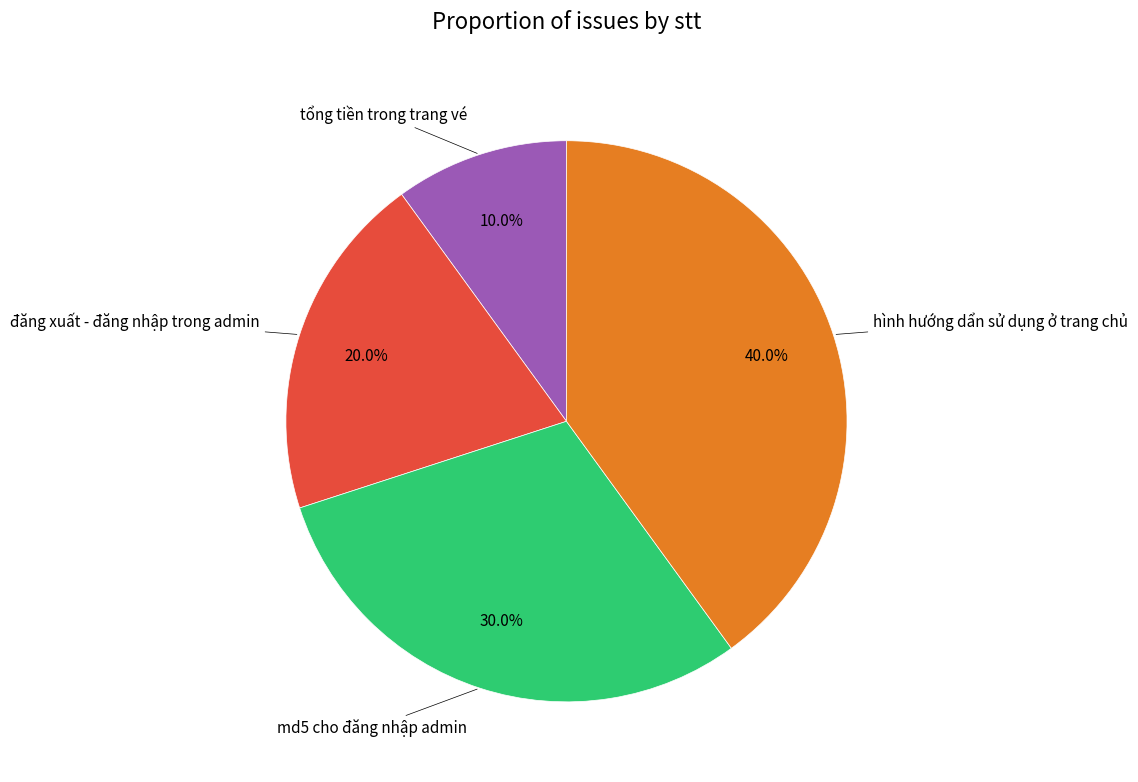

Is there a majority slice in this chart?

No